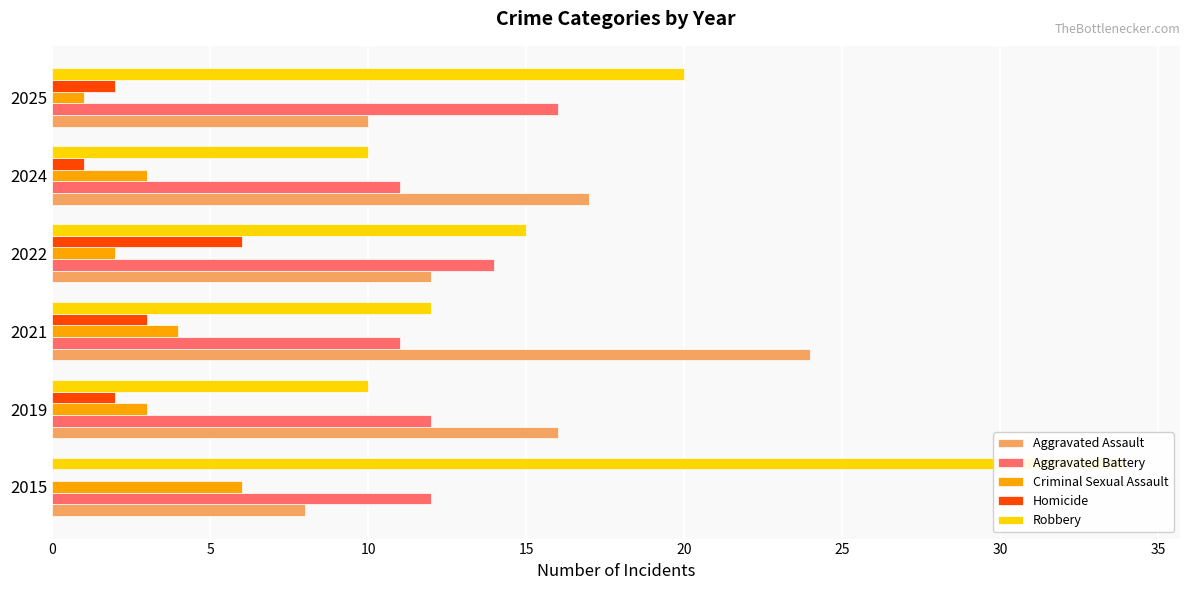

List the series in order of their peak value, lowest first.

Criminal Sexual Assault, Homicide, Aggravated Battery, Aggravated Assault, Robbery